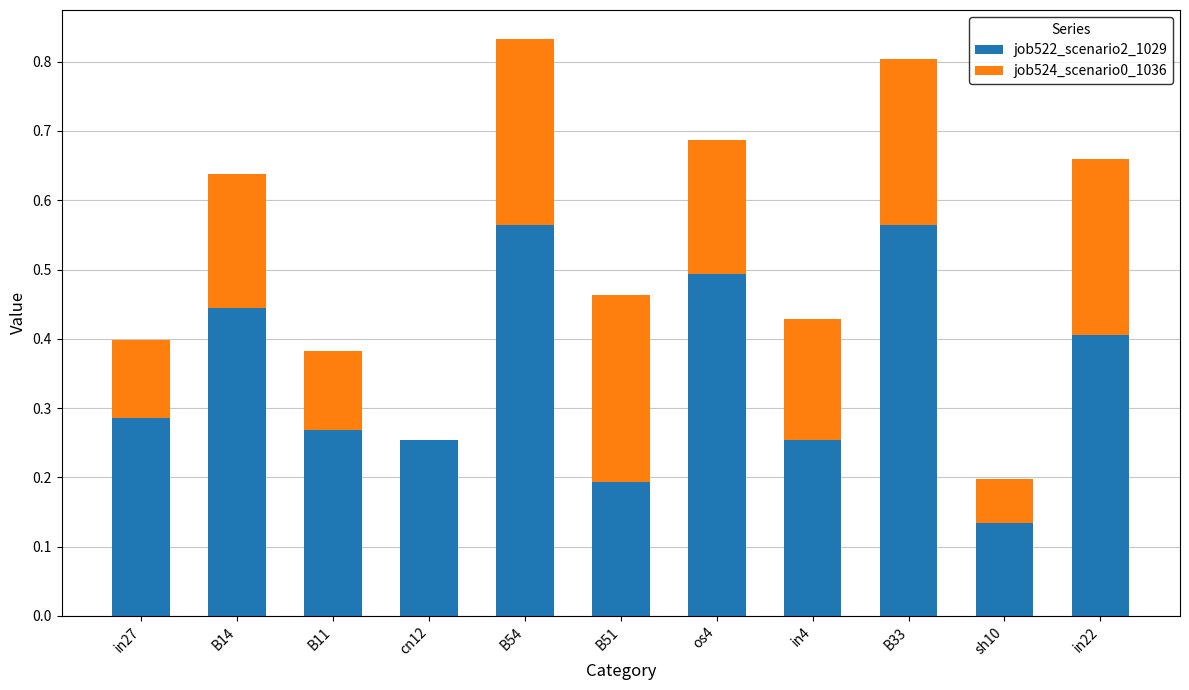

What is the total value across all series at B51?

0.5